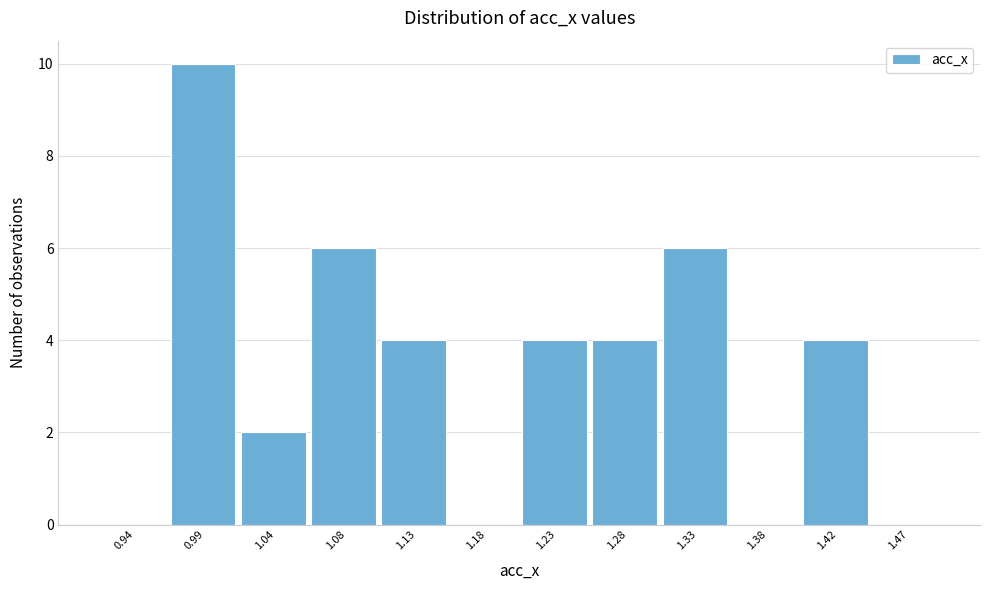

Reading left to right, list all the values displayed in this chart.

0.94=0	0.99=10	1.04=2	1.08=6	1.13=4	1.18=0	1.23=4	1.28=4	1.33=6	1.38=0	1.42=4	1.47=0